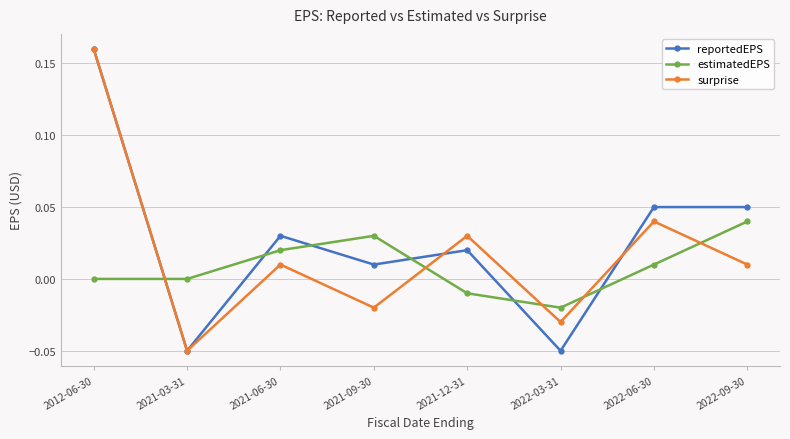

The reportedEPS series shows 0.0 at 2021-09-30. True or false?

True